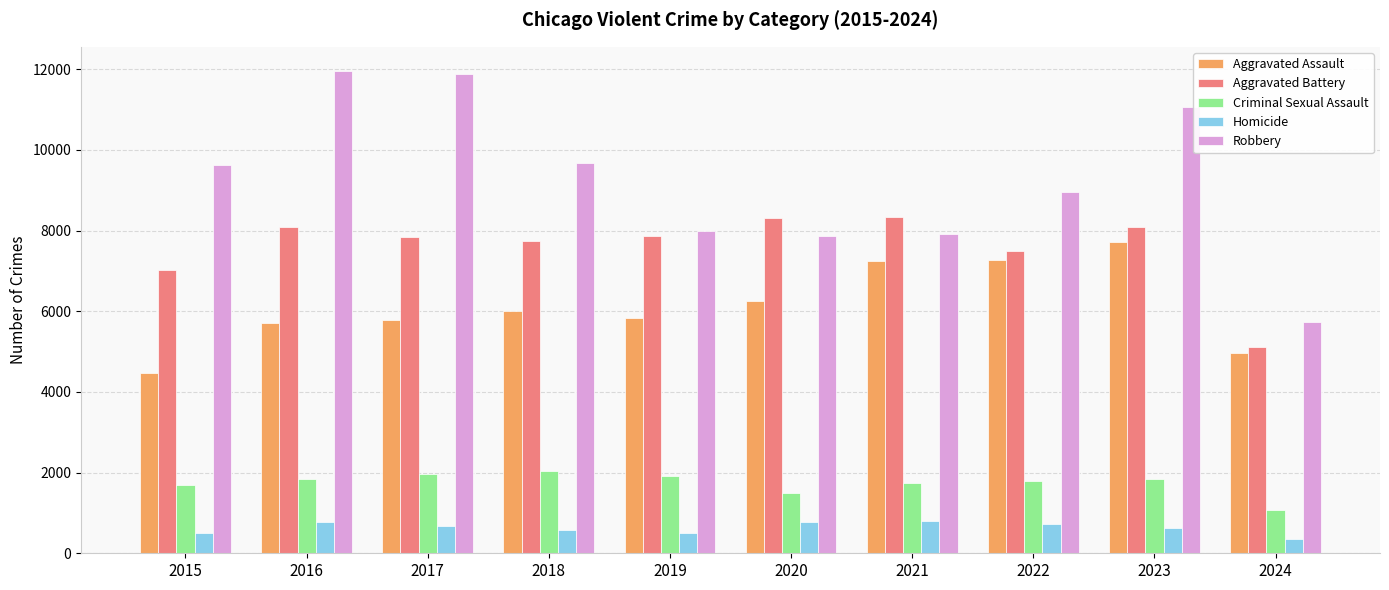

Which series has the largest range (max minus min)?

Robbery